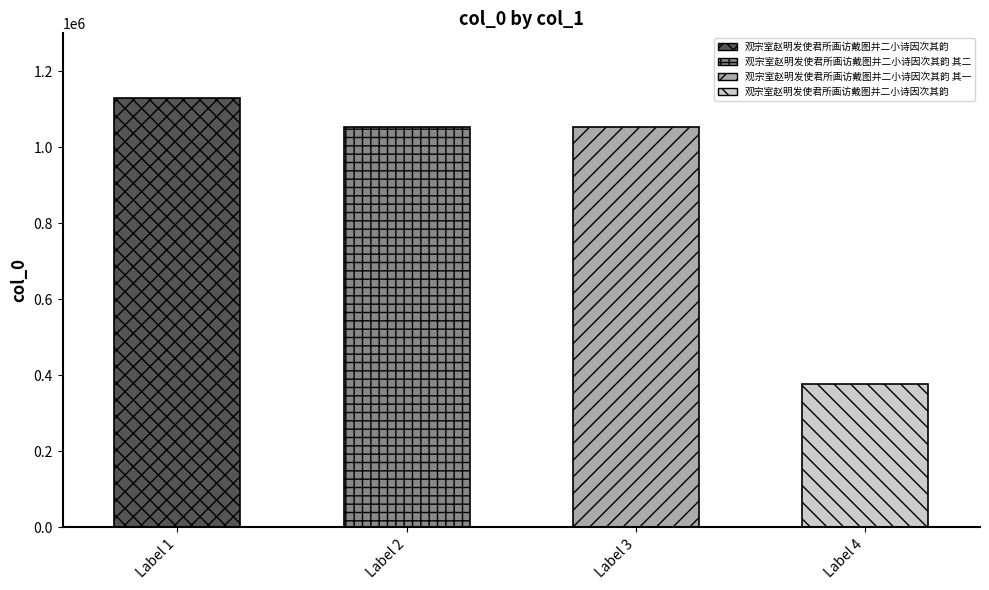

Are the bars grouped side by side (vs. stacked)?

No